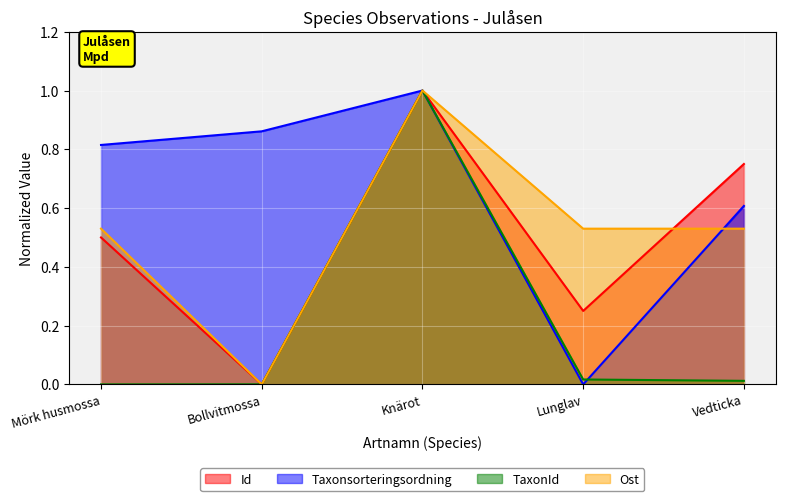

Which series has the largest range (max minus min)?

Id